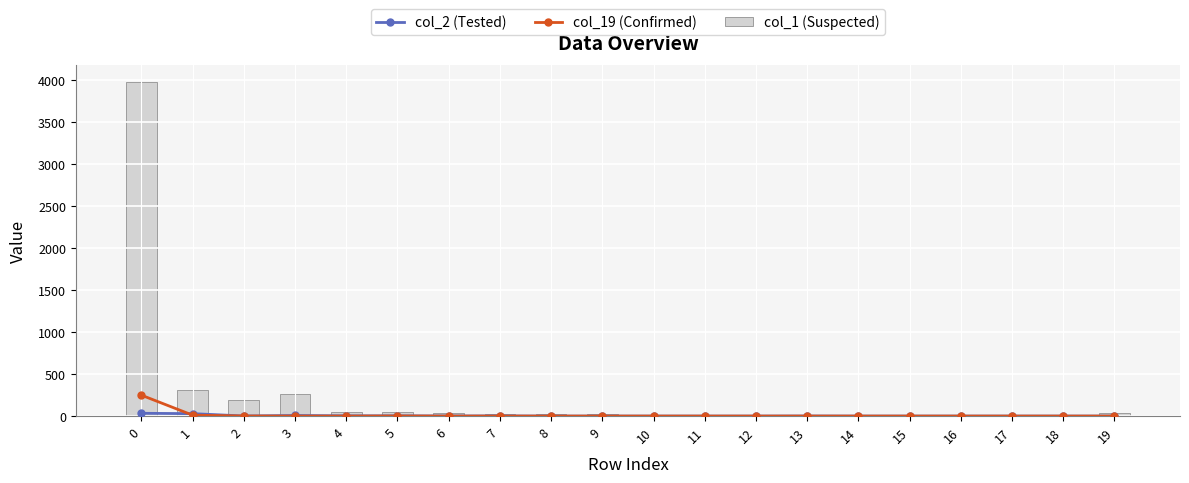

Is the value of col_19 (Confirmed) at 2 greater than the value of col_1 (Suspected) at 19?

No